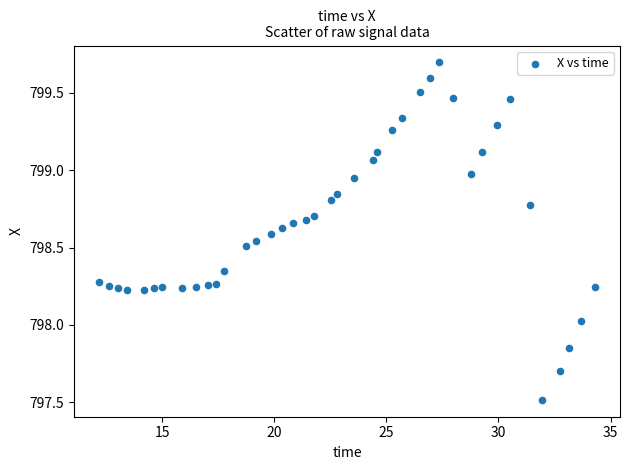

What is the range of Y values (max minus min)?

2.2